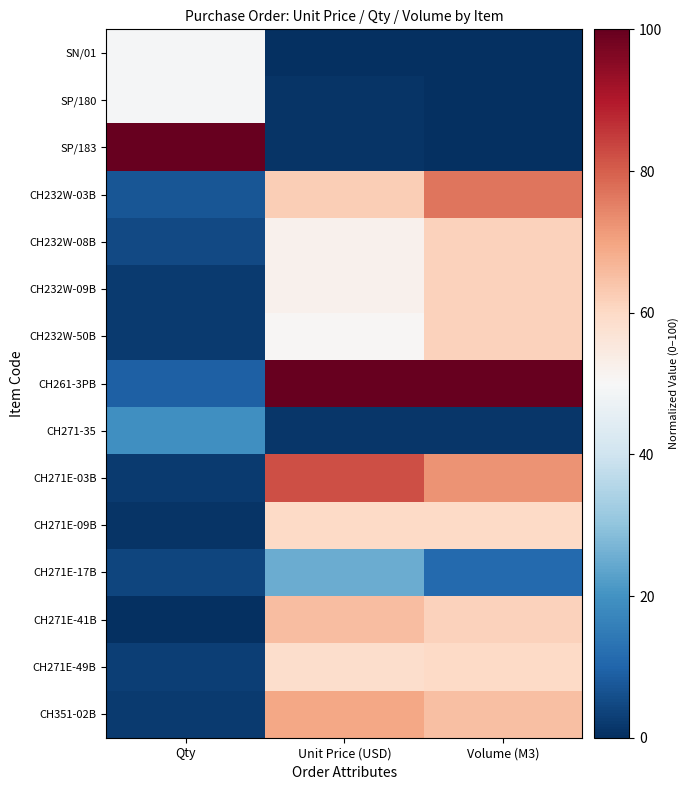

Rank the series at Qty from highest to lowest value.

SP/183, SN/01, SP/180, CH271-35, CH261-3PB, CH232W-03B, CH232W-08B, CH271E-17B, CH271E-49B, CH232W-09B, CH232W-50B, CH271E-03B, CH351-02B, CH271E-09B, CH271E-41B